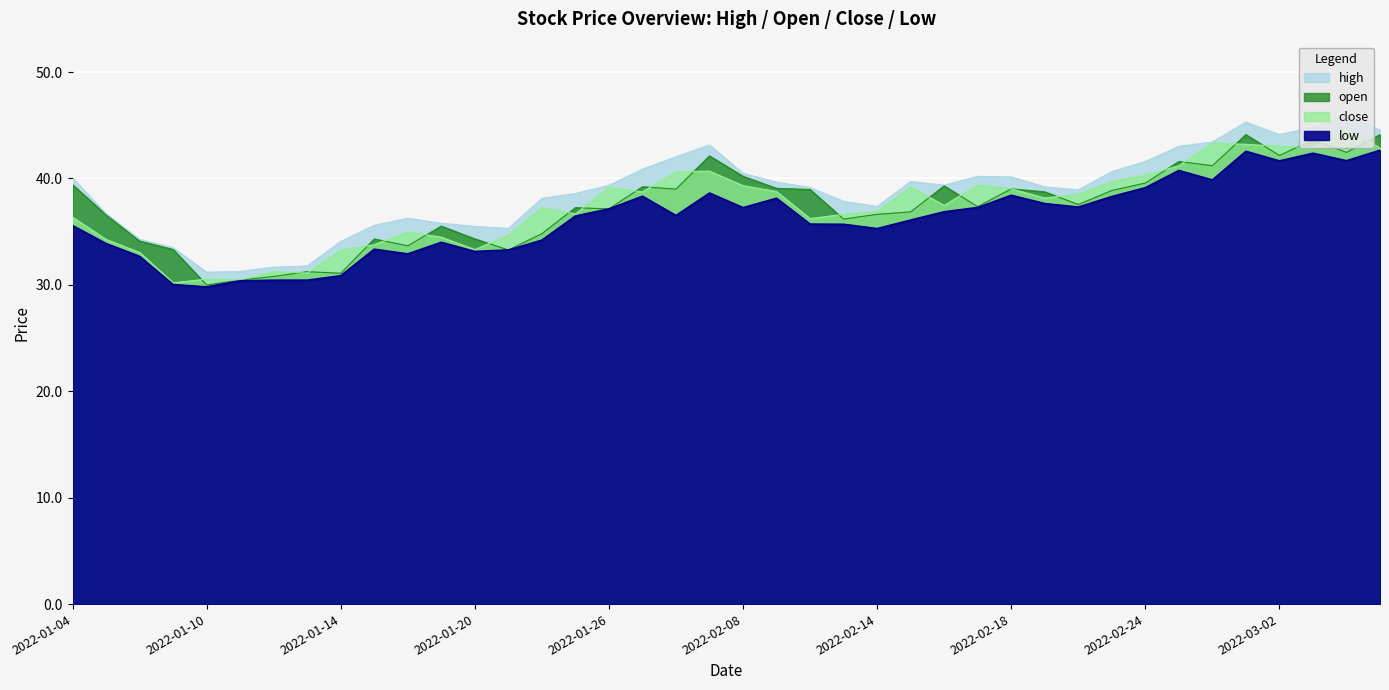

The low series shows 30.4 at 2022-01-13. True or false?

True